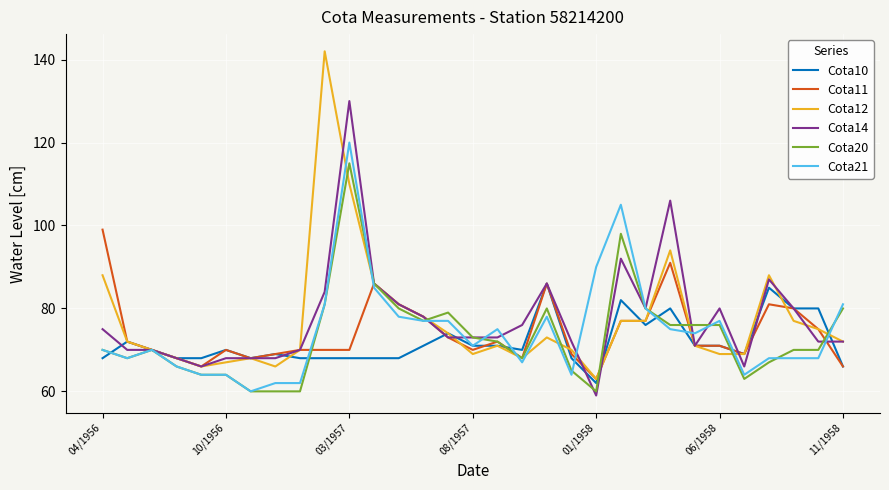

Which series has the largest range (max minus min)?

Cota12